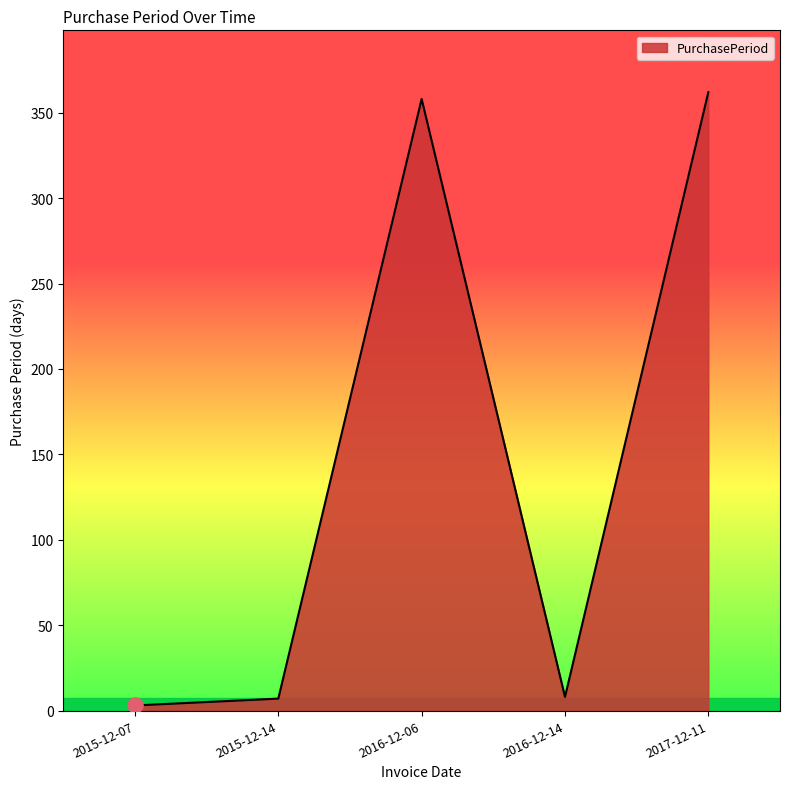

What is the change in value from 2016-12-06 to 2017-12-11?

+4